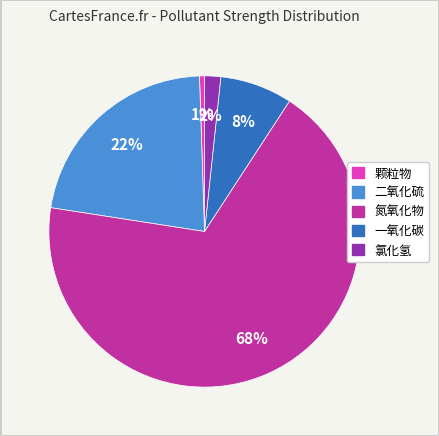

What percentage is the 一氧化碳 slice, to the nearest percent?

8%